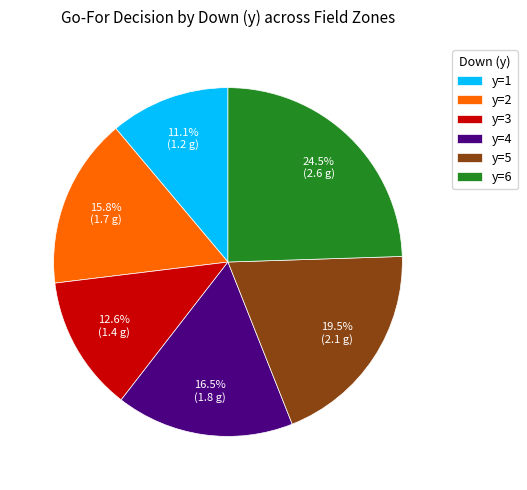

To the nearest percent, what is the difference between the largest and smallest slice percentages?

13%